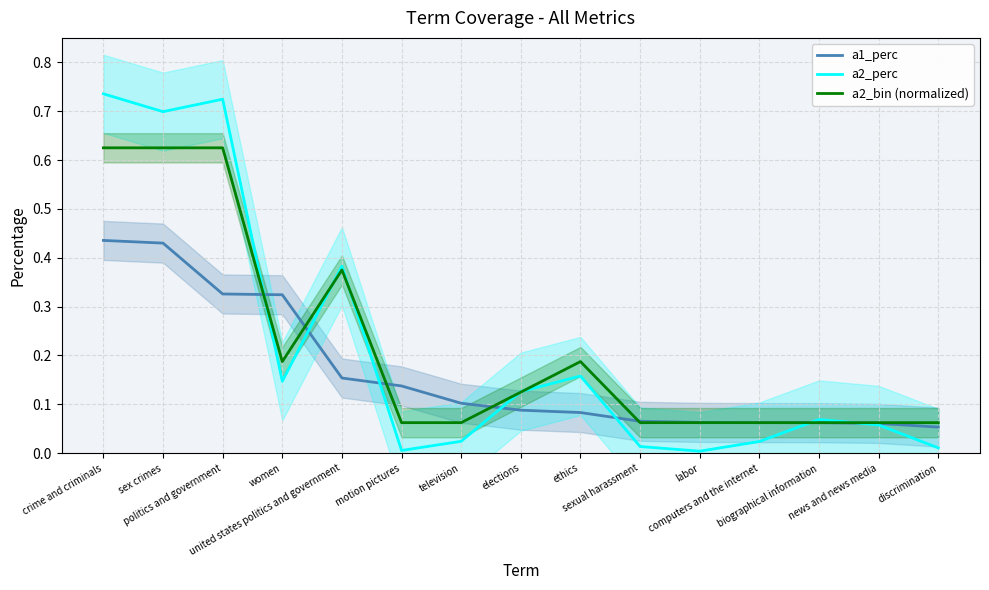

What is the label of the 12th point from the left?

computers and the internet